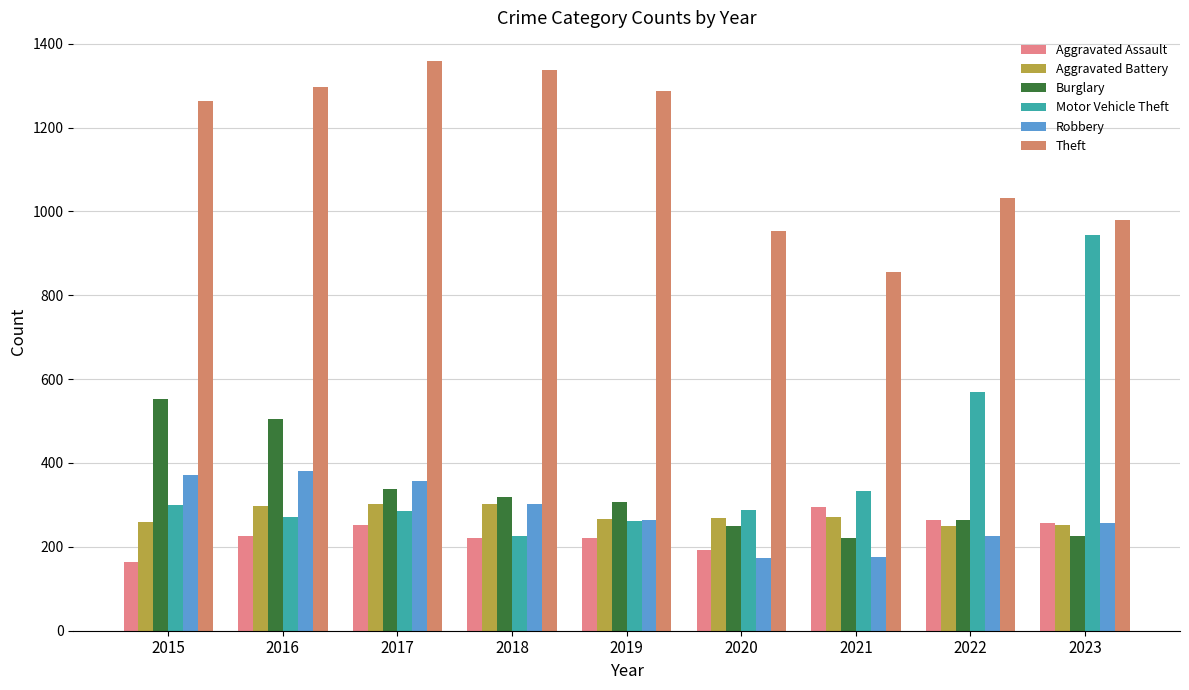

How many bars are there in each group?

6